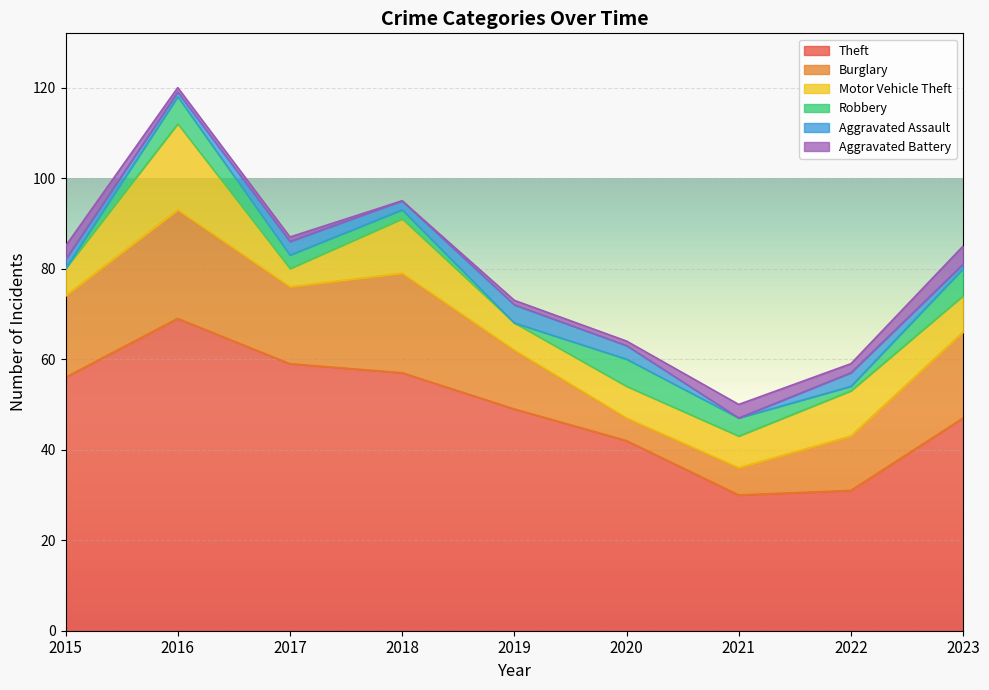

True or false: Robbery has more than 1 points higher than both neighbors.

True